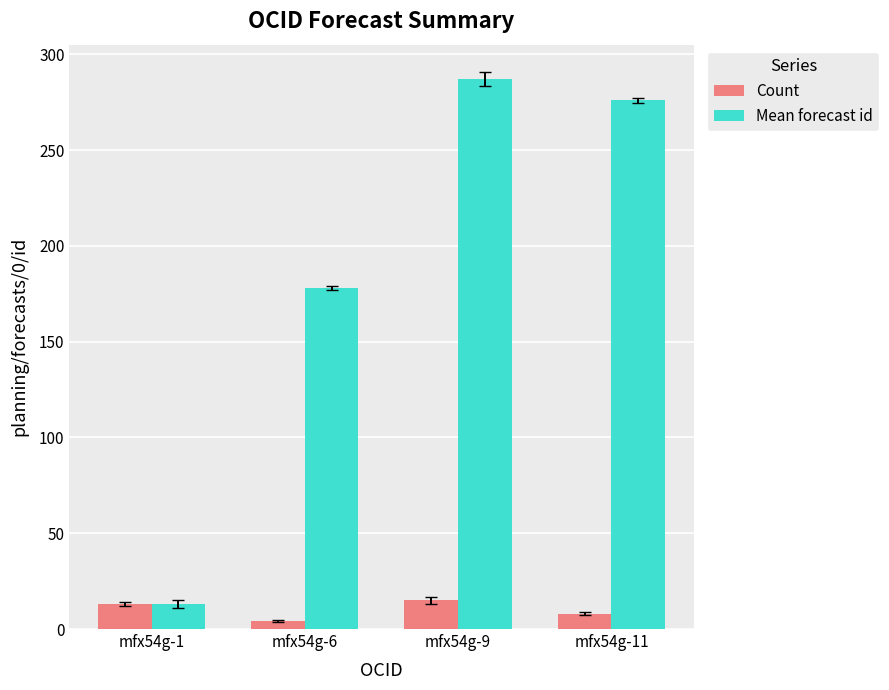

Which series changed the most between mfx54g-9 and mfx54g-11?

Mean forecast id